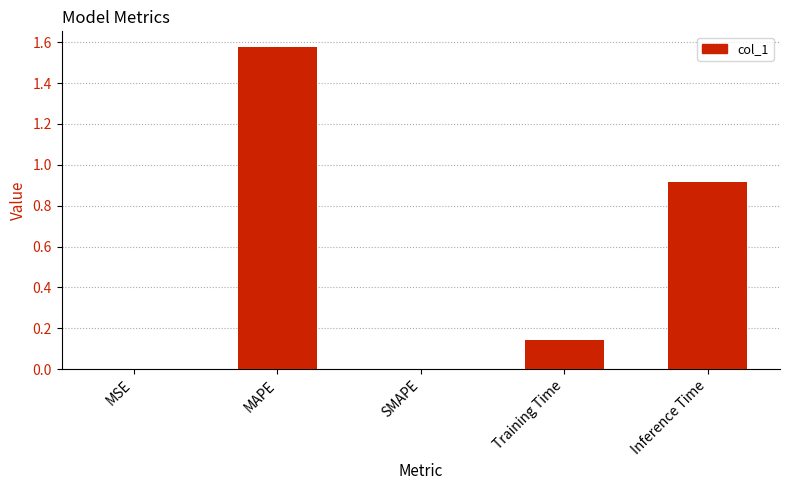

What is the sum of all values?

2.6